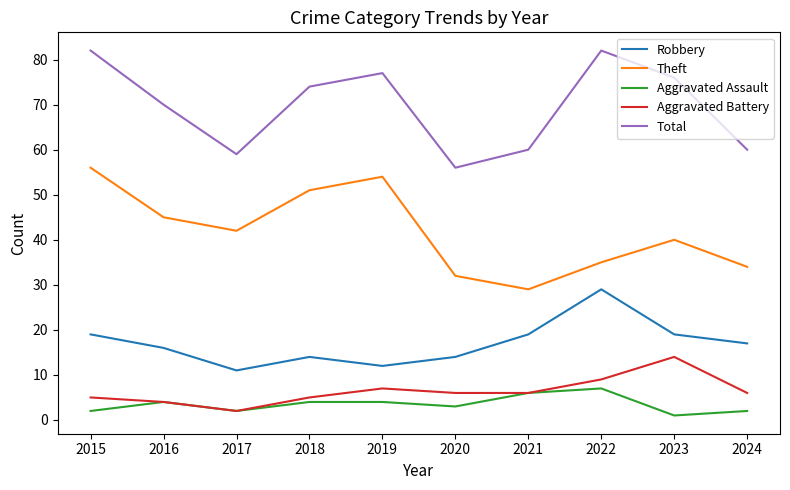

True or false: Theft and Robbery cross at least once.

False